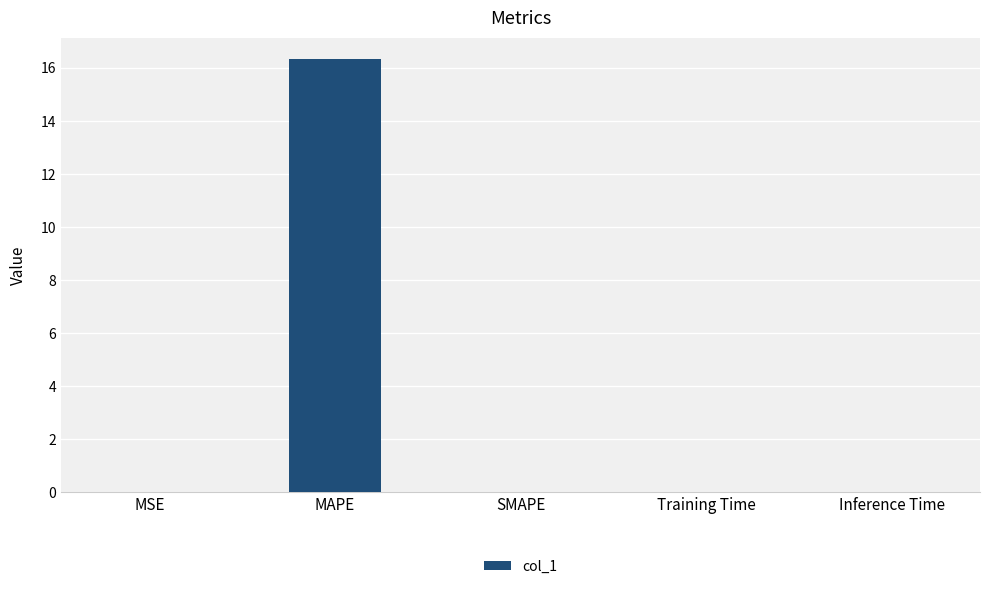

What is the greatest value displayed?

16.3